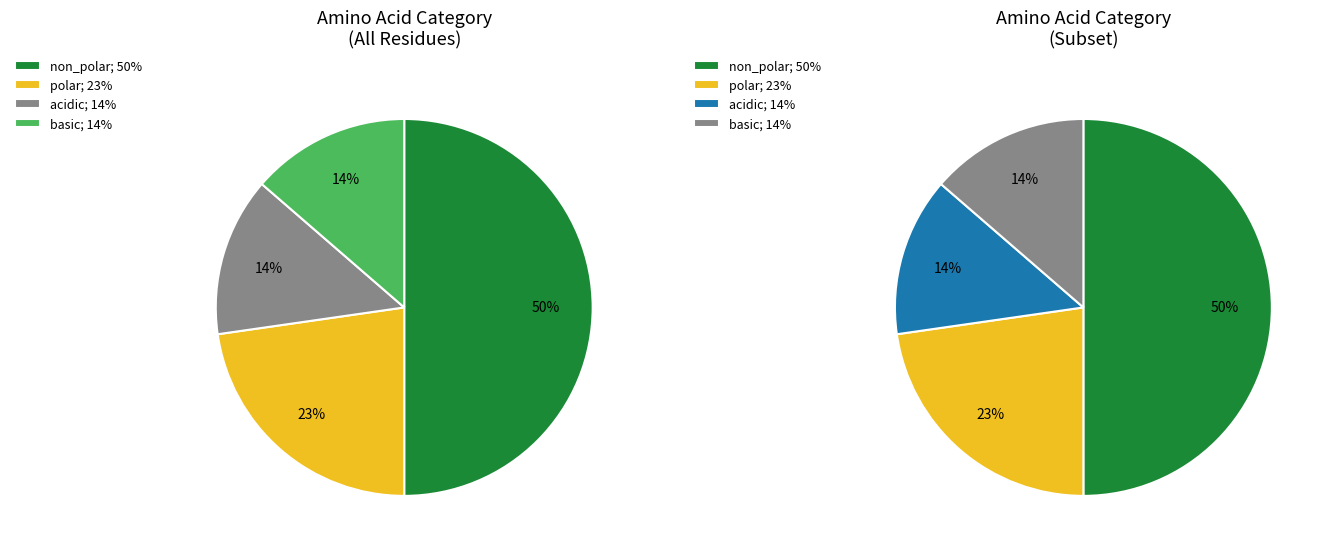

Is there any slice that represents more than half of the pie?

No